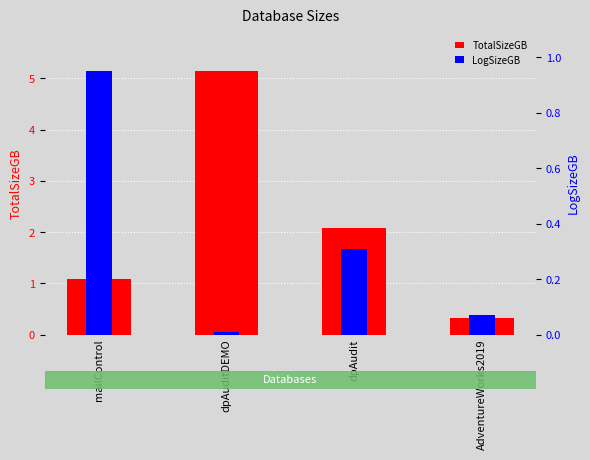

Is the value of TotalSizeGB at dpAudit greater than the value of LogSizeGB at AdventureWorks2019?

Yes